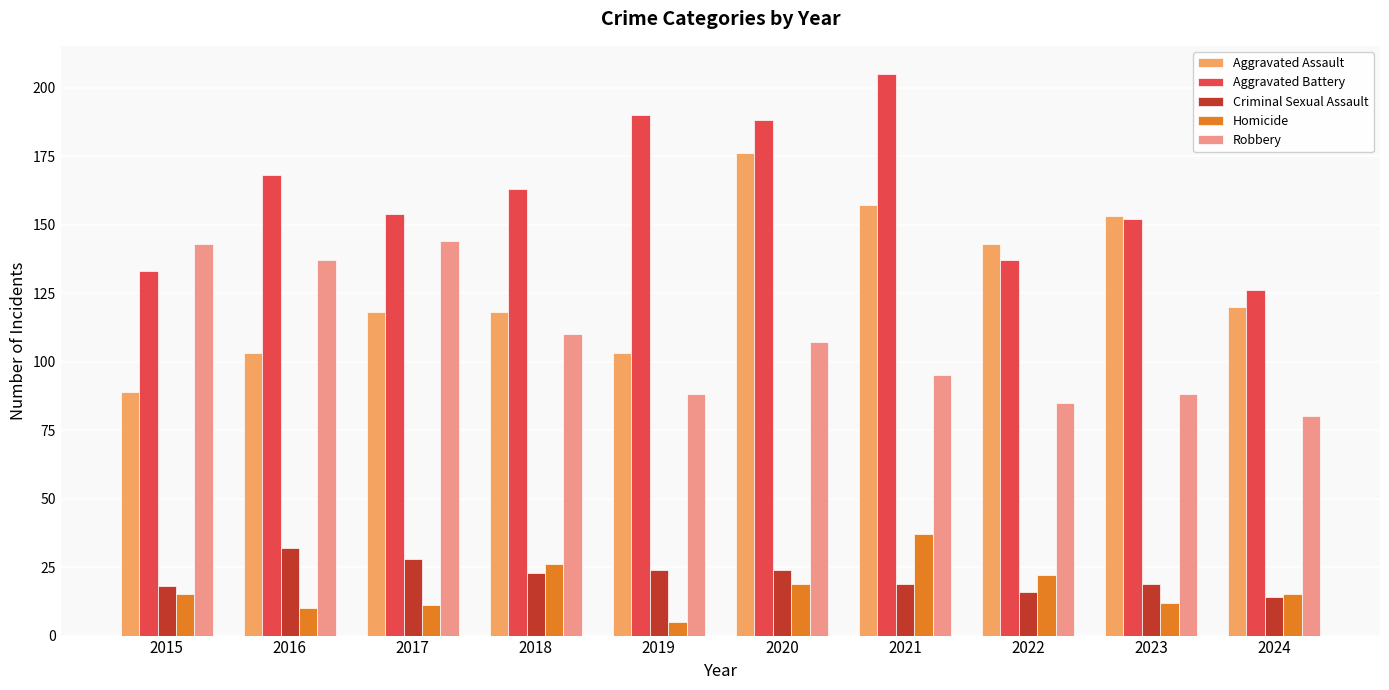

How many bars are there in each group?

5